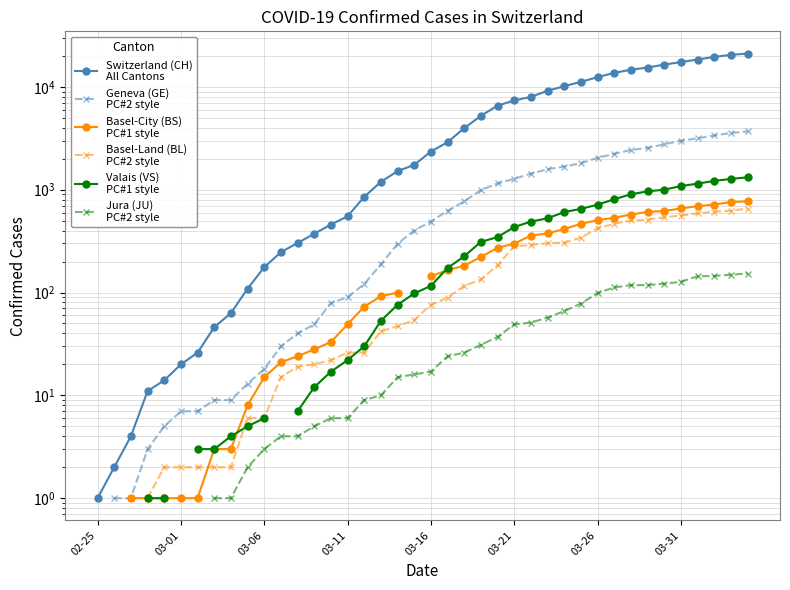

How many lines are shown in the chart?

6